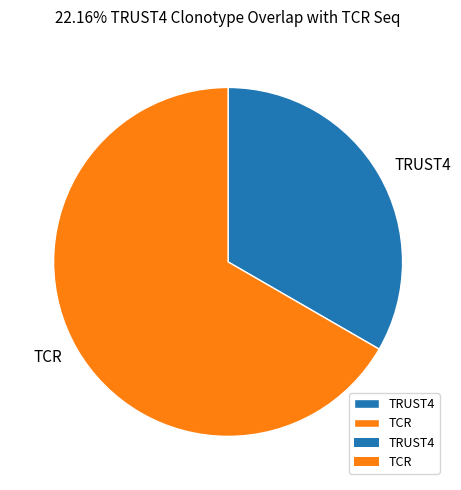

Approximately how many times larger is the value at TCR compared to TRUST4?

2.0